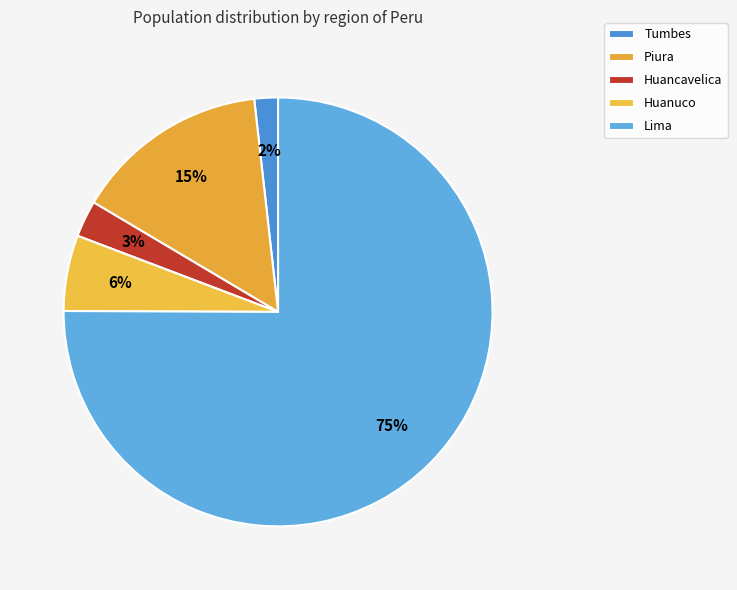

Combined, what portion of the pie is Piura and Huancavelica?

17.4%